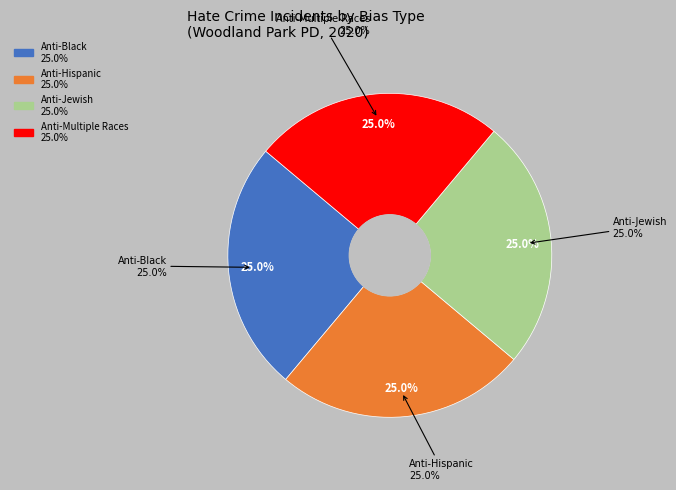

The anti_gay_male_total slice represents 14% of the pie. True or false?

False